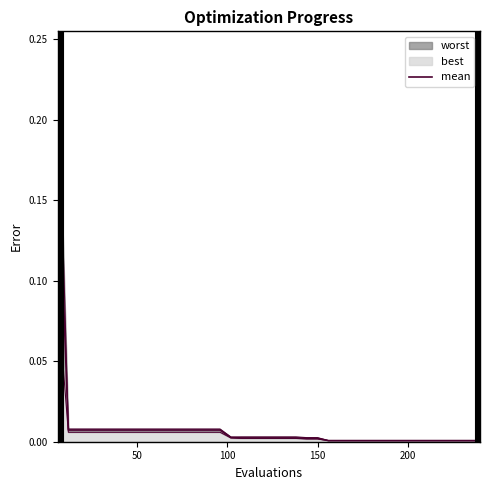

What is the sum of all values?

0.3